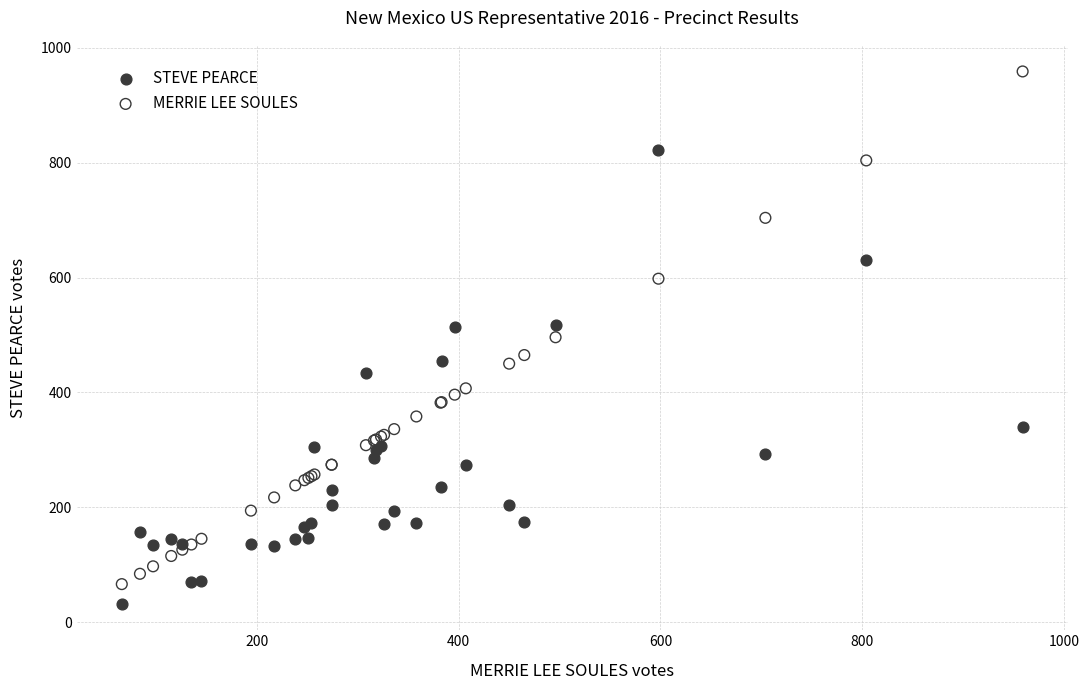

What are all the series names shown in the legend?

STEVE PEARCE, MERRIE LEE SOULES